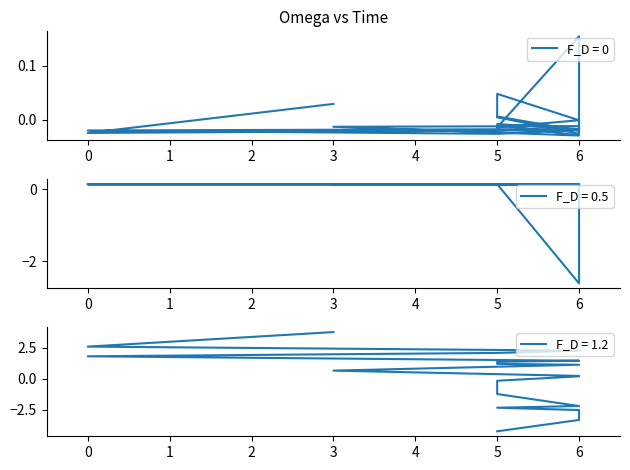

How many values in F_D = 0.5 are below zero?

1